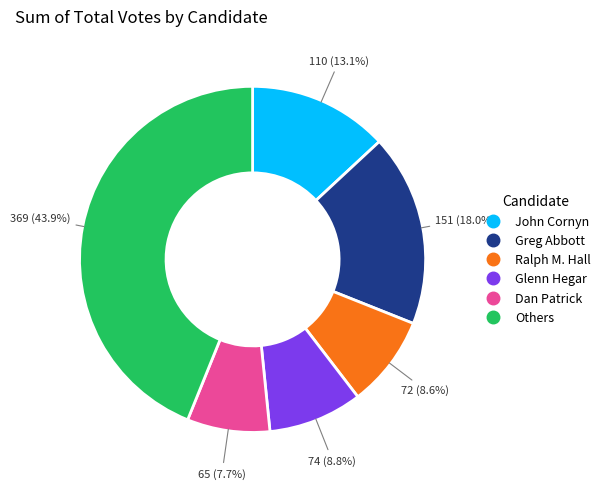

Is there a majority slice in this chart?

No